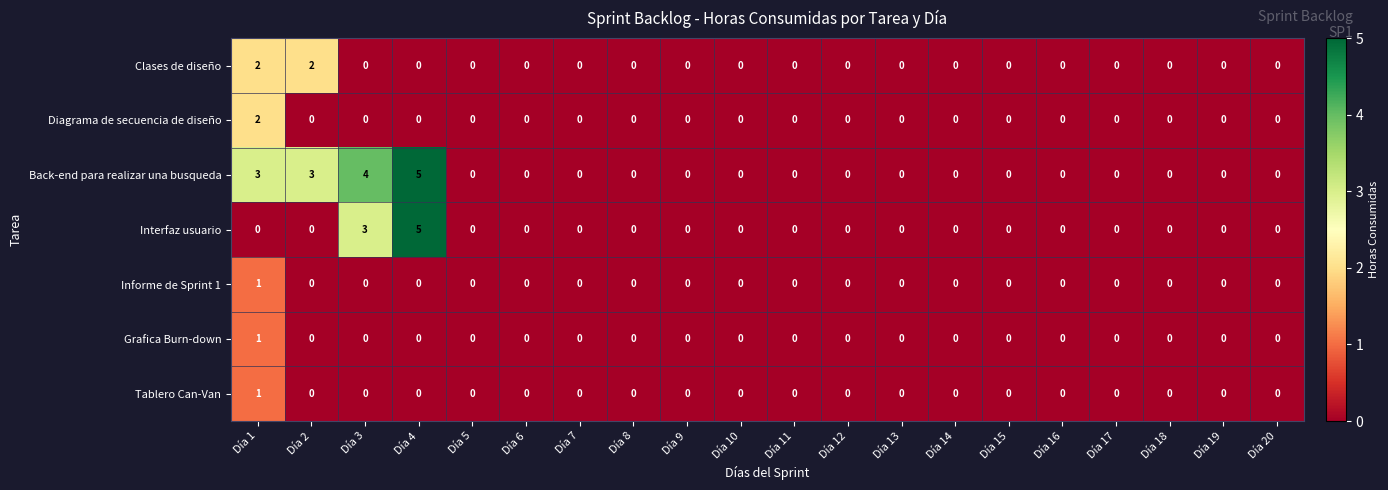

The value of Tablero Can-Van at Día 3 is 0. True or false?

True